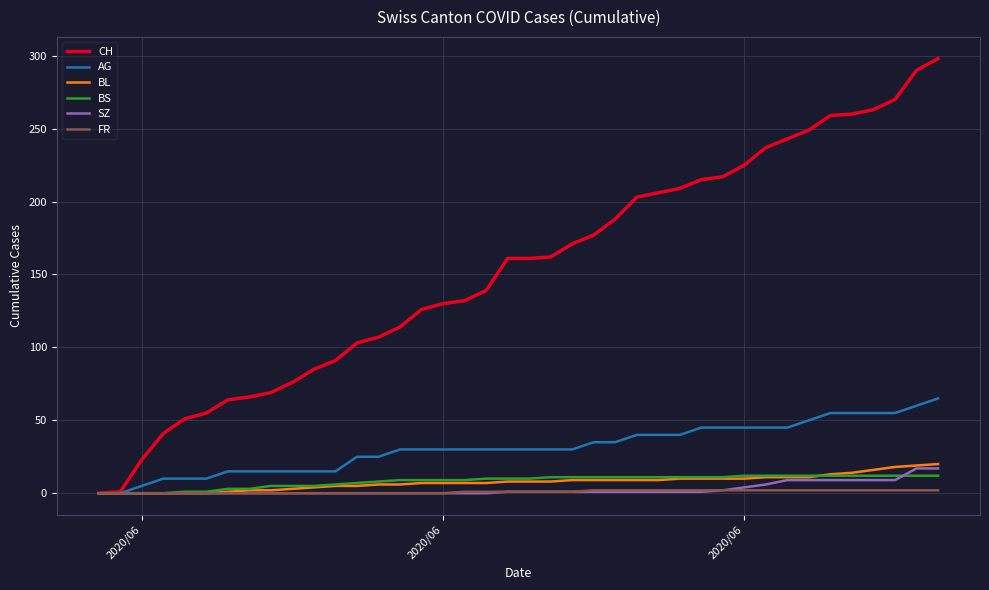

Which series has the largest total across all categories?

CH